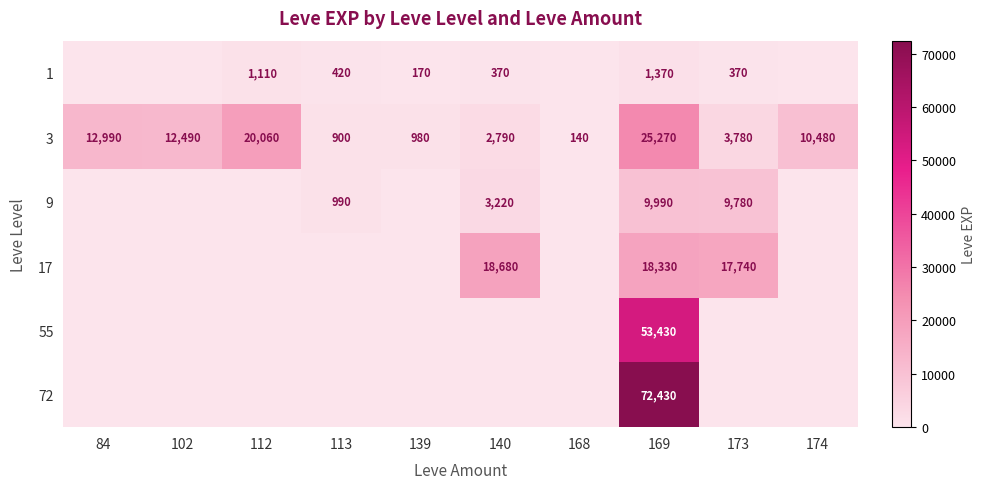

What is the sum of the 3 values at 174 and 173?

14260